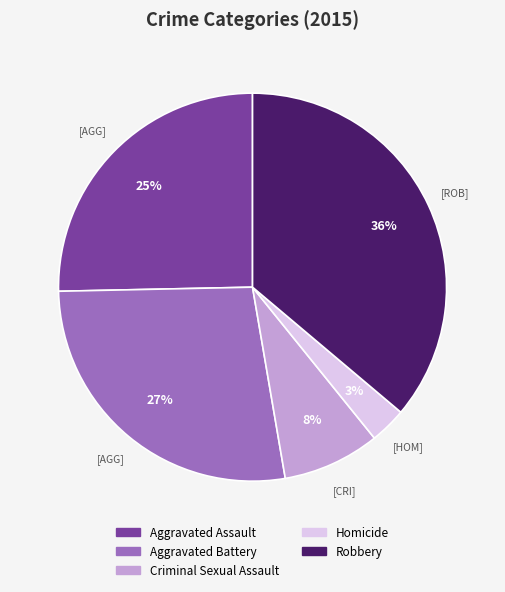

Between Homicide and Aggravated Assault, which is larger?

Aggravated Assault